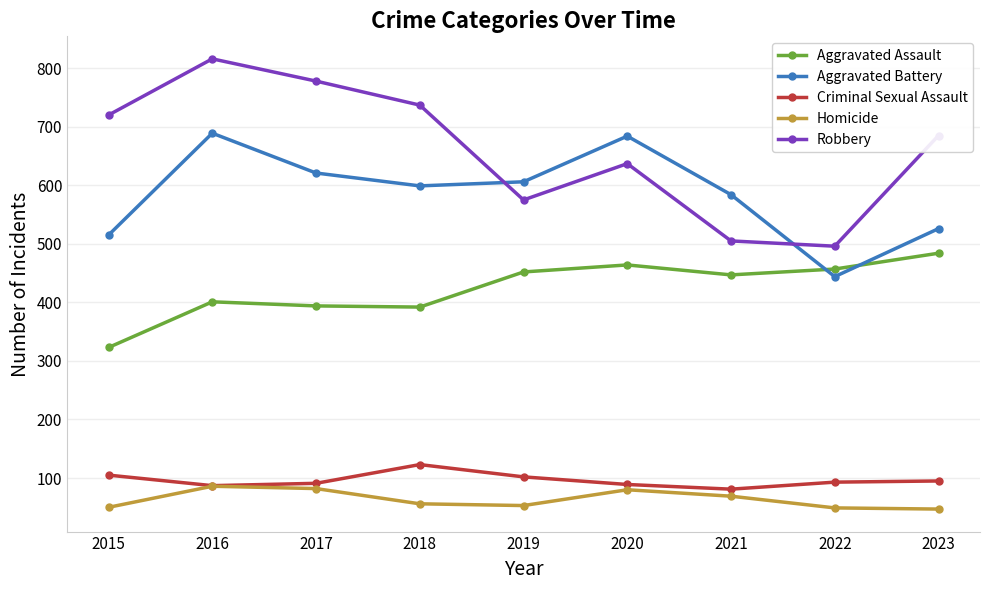

Count the number of data series in this chart.

5